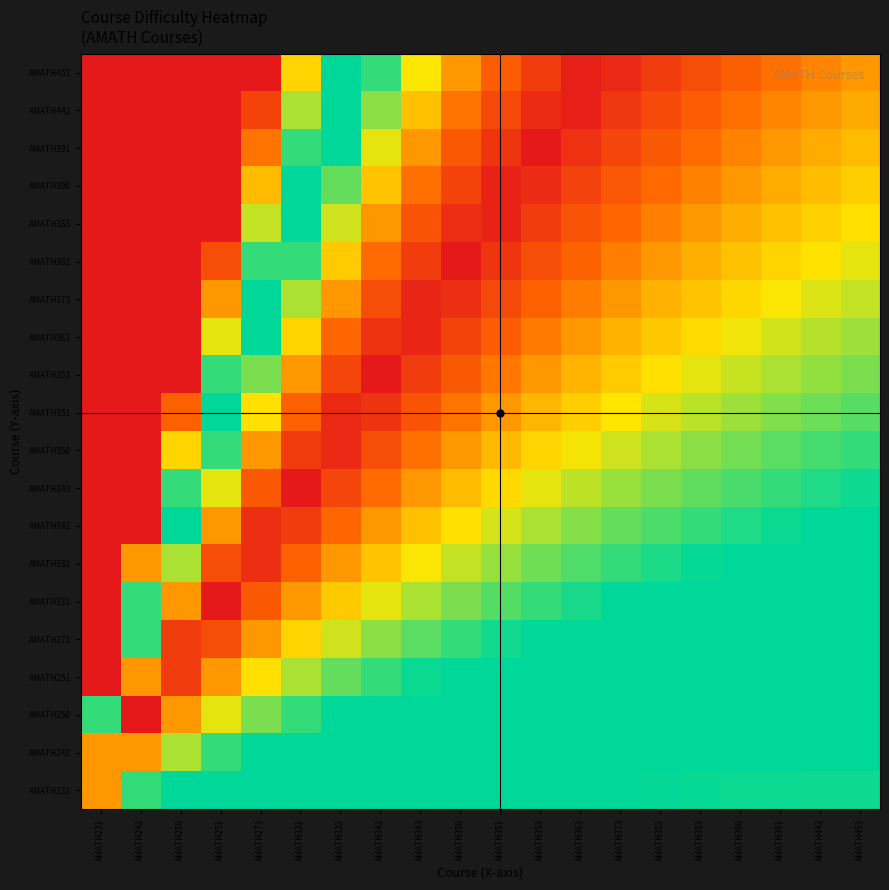

Reading left to right, list all the values displayed in this chart.

AMATH231: AMATH231=80.0	AMATH242=60.0	AMATH250=53.3	AMATH251=50.0	AMATH271=48.0	AMATH331=46.7	AMATH332=45.7	AMATH342=45.0	AMATH343=44.4	AMATH350=44.0	AMATH351=43.6	AMATH353=43.3	AMATH361=43.1	AMATH373=42.9	AMATH382=42.7	AMATH383=42.5	AMATH390=42.4	AMATH391=42.2	AMATH442=42.1	AMATH451=42.0
AMATH242: AMATH231=80.0	AMATH242=80.0	AMATH250=66.7	AMATH251=60.0	AMATH271=56.0	AMATH331=53.3	AMATH332=51.4	AMATH342=50.0	AMATH343=48.9	AMATH350=48.0	AMATH351=47.3	AMATH353=46.7	AMATH361=46.2	AMATH373=45.7	AMATH382=45.3	AMATH383=45.0	AMATH390=44.7	AMATH391=44.4	AMATH442=44.2	AMATH451=44.0
AMATH250: AMATH231=40.0	AMATH242=100.0	AMATH250=80.0	AMATH251=70.0	AMATH271=64.0	AMATH331=60.0	AMATH332=57.1	AMATH342=55.0	AMATH343=53.3	AMATH350=52.0	AMATH351=50.9	AMATH353=50.0	AMATH361=49.2	AMATH373=48.6	AMATH382=48.0	AMATH383=47.5	AMATH390=47.1	AMATH391=46.7	AMATH442=46.3	AMATH451=46.0
AMATH251: AMATH231=0.0	AMATH242=80.0	AMATH250=93.3	AMATH251=80.0	AMATH271=72.0	AMATH331=66.7	AMATH332=62.9	AMATH342=60.0	AMATH343=57.8	AMATH350=56.0	AMATH351=54.5	AMATH353=53.3	AMATH361=52.3	AMATH373=51.4	AMATH382=50.7	AMATH383=50.0	AMATH390=49.4	AMATH391=48.9	AMATH442=48.4	AMATH451=48.0
AMATH271: AMATH231=0.0	AMATH242=60.0	AMATH250=93.3	AMATH251=90.0	AMATH271=80.0	AMATH331=73.3	AMATH332=68.6	AMATH342=65.0	AMATH343=62.2	AMATH350=60.0	AMATH351=58.2	AMATH353=56.7	AMATH361=55.4	AMATH373=54.3	AMATH382=53.3	AMATH383=52.5	AMATH390=51.8	AMATH391=51.1	AMATH442=50.5	AMATH451=50.0
AMATH331: AMATH231=0.0	AMATH242=40.0	AMATH250=80.0	AMATH251=100.0	AMATH271=88.0	AMATH331=80.0	AMATH332=74.3	AMATH342=70.0	AMATH343=66.7	AMATH350=64.0	AMATH351=61.8	AMATH353=60.0	AMATH361=58.5	AMATH373=57.1	AMATH382=56.0	AMATH383=55.0	AMATH390=54.1	AMATH391=53.3	AMATH442=52.6	AMATH451=52.0
AMATH332: AMATH231=0.0	AMATH242=20.0	AMATH250=66.7	AMATH251=90.0	AMATH271=96.0	AMATH331=86.7	AMATH332=80.0	AMATH342=75.0	AMATH343=71.1	AMATH350=68.0	AMATH351=65.5	AMATH353=63.3	AMATH361=61.5	AMATH373=60.0	AMATH382=58.7	AMATH383=57.5	AMATH390=56.5	AMATH391=55.6	AMATH442=54.7	AMATH451=54.0
AMATH342: AMATH231=0.0	AMATH242=0.0	AMATH250=53.3	AMATH251=80.0	AMATH271=96.0	AMATH331=93.3	AMATH332=85.7	AMATH342=80.0	AMATH343=75.6	AMATH350=72.0	AMATH351=69.1	AMATH353=66.7	AMATH361=64.6	AMATH373=62.9	AMATH382=61.3	AMATH383=60.0	AMATH390=58.8	AMATH391=57.8	AMATH442=56.8	AMATH451=56.0
AMATH343: AMATH231=0.0	AMATH242=0.0	AMATH250=40.0	AMATH251=70.0	AMATH271=88.0	AMATH331=100.0	AMATH332=91.4	AMATH342=85.0	AMATH343=80.0	AMATH350=76.0	AMATH351=72.7	AMATH353=70.0	AMATH361=67.7	AMATH373=65.7	AMATH382=64.0	AMATH383=62.5	AMATH390=61.2	AMATH391=60.0	AMATH442=58.9	AMATH451=58.0
AMATH350: AMATH231=0.0	AMATH242=0.0	AMATH250=26.7	AMATH251=60.0	AMATH271=80.0	AMATH331=93.3	AMATH332=97.1	AMATH342=90.0	AMATH343=84.4	AMATH350=80.0	AMATH351=76.4	AMATH353=73.3	AMATH361=70.8	AMATH373=68.6	AMATH382=66.7	AMATH383=65.0	AMATH390=63.5	AMATH391=62.2	AMATH442=61.1	AMATH451=60.0
AMATH351: AMATH231=0.0	AMATH242=0.0	AMATH250=13.3	AMATH251=50.0	AMATH271=72.0	AMATH331=86.7	AMATH332=97.1	AMATH342=95.0	AMATH343=88.9	AMATH350=84.0	AMATH351=80.0	AMATH353=76.7	AMATH361=73.8	AMATH373=71.4	AMATH382=69.3	AMATH383=67.5	AMATH390=65.9	AMATH391=64.4	AMATH442=63.2	AMATH451=62.0
AMATH353: AMATH231=0.0	AMATH242=0.0	AMATH250=0.0	AMATH251=40.0	AMATH271=64.0	AMATH331=80.0	AMATH332=91.4	AMATH342=100.0	AMATH343=93.3	AMATH350=88.0	AMATH351=83.6	AMATH353=80.0	AMATH361=76.9	AMATH373=74.3	AMATH382=72.0	AMATH383=70.0	AMATH390=68.2	AMATH391=66.7	AMATH442=65.3	AMATH451=64.0
AMATH361: AMATH231=0.0	AMATH242=0.0	AMATH250=0.0	AMATH251=30.0	AMATH271=56.0	AMATH331=73.3	AMATH332=85.7	AMATH342=95.0	AMATH343=97.8	AMATH350=92.0	AMATH351=87.3	AMATH353=83.3	AMATH361=80.0	AMATH373=77.1	AMATH382=74.7	AMATH383=72.5	AMATH390=70.6	AMATH391=68.9	AMATH442=67.4	AMATH451=66.0
AMATH373: AMATH231=0.0	AMATH242=0.0	AMATH250=0.0	AMATH251=20.0	AMATH271=48.0	AMATH331=66.7	AMATH332=80.0	AMATH342=90.0	AMATH343=97.8	AMATH350=96.0	AMATH351=90.9	AMATH353=86.7	AMATH361=83.1	AMATH373=80.0	AMATH382=77.3	AMATH383=75.0	AMATH390=72.9	AMATH391=71.1	AMATH442=69.5	AMATH451=68.0
AMATH382: AMATH231=0.0	AMATH242=0.0	AMATH250=0.0	AMATH251=10.0	AMATH271=40.0	AMATH331=60.0	AMATH332=74.3	AMATH342=85.0	AMATH343=93.3	AMATH350=100.0	AMATH351=94.5	AMATH353=90.0	AMATH361=86.2	AMATH373=82.9	AMATH382=80.0	AMATH383=77.5	AMATH390=75.3	AMATH391=73.3	AMATH442=71.6	AMATH451=70.0
AMATH383: AMATH231=0.0	AMATH242=0.0	AMATH250=0.0	AMATH251=0.0	AMATH271=32.0	AMATH331=53.3	AMATH332=68.6	AMATH342=80.0	AMATH343=88.9	AMATH350=96.0	AMATH351=98.2	AMATH353=93.3	AMATH361=89.2	AMATH373=85.7	AMATH382=82.7	AMATH383=80.0	AMATH390=77.6	AMATH391=75.6	AMATH442=73.7	AMATH451=72.0
AMATH390: AMATH231=0.0	AMATH242=0.0	AMATH250=0.0	AMATH251=0.0	AMATH271=24.0	AMATH331=46.7	AMATH332=62.9	AMATH342=75.0	AMATH343=84.4	AMATH350=92.0	AMATH351=98.2	AMATH353=96.7	AMATH361=92.3	AMATH373=88.6	AMATH382=85.3	AMATH383=82.5	AMATH390=80.0	AMATH391=77.8	AMATH442=75.8	AMATH451=74.0
AMATH391: AMATH231=0.0	AMATH242=0.0	AMATH250=0.0	AMATH251=0.0	AMATH271=16.0	AMATH331=40.0	AMATH332=57.1	AMATH342=70.0	AMATH343=80.0	AMATH350=88.0	AMATH351=94.5	AMATH353=100.0	AMATH361=95.4	AMATH373=91.4	AMATH382=88.0	AMATH383=85.0	AMATH390=82.4	AMATH391=80.0	AMATH442=77.9	AMATH451=76.0
AMATH442: AMATH231=0.0	AMATH242=0.0	AMATH250=0.0	AMATH251=0.0	AMATH271=8.0	AMATH331=33.3	AMATH332=51.4	AMATH342=65.0	AMATH343=75.6	AMATH350=84.0	AMATH351=90.9	AMATH353=96.7	AMATH361=98.5	AMATH373=94.3	AMATH382=90.7	AMATH383=87.5	AMATH390=84.7	AMATH391=82.2	AMATH442=80.0	AMATH451=78.0
AMATH451: AMATH231=0.0	AMATH242=0.0	AMATH250=0.0	AMATH251=0.0	AMATH271=0.0	AMATH331=26.7	AMATH332=45.7	AMATH342=60.0	AMATH343=71.1	AMATH350=80.0	AMATH351=87.3	AMATH353=93.3	AMATH361=98.5	AMATH373=97.1	AMATH382=93.3	AMATH383=90.0	AMATH390=87.1	AMATH391=84.4	AMATH442=82.1	AMATH451=80.0